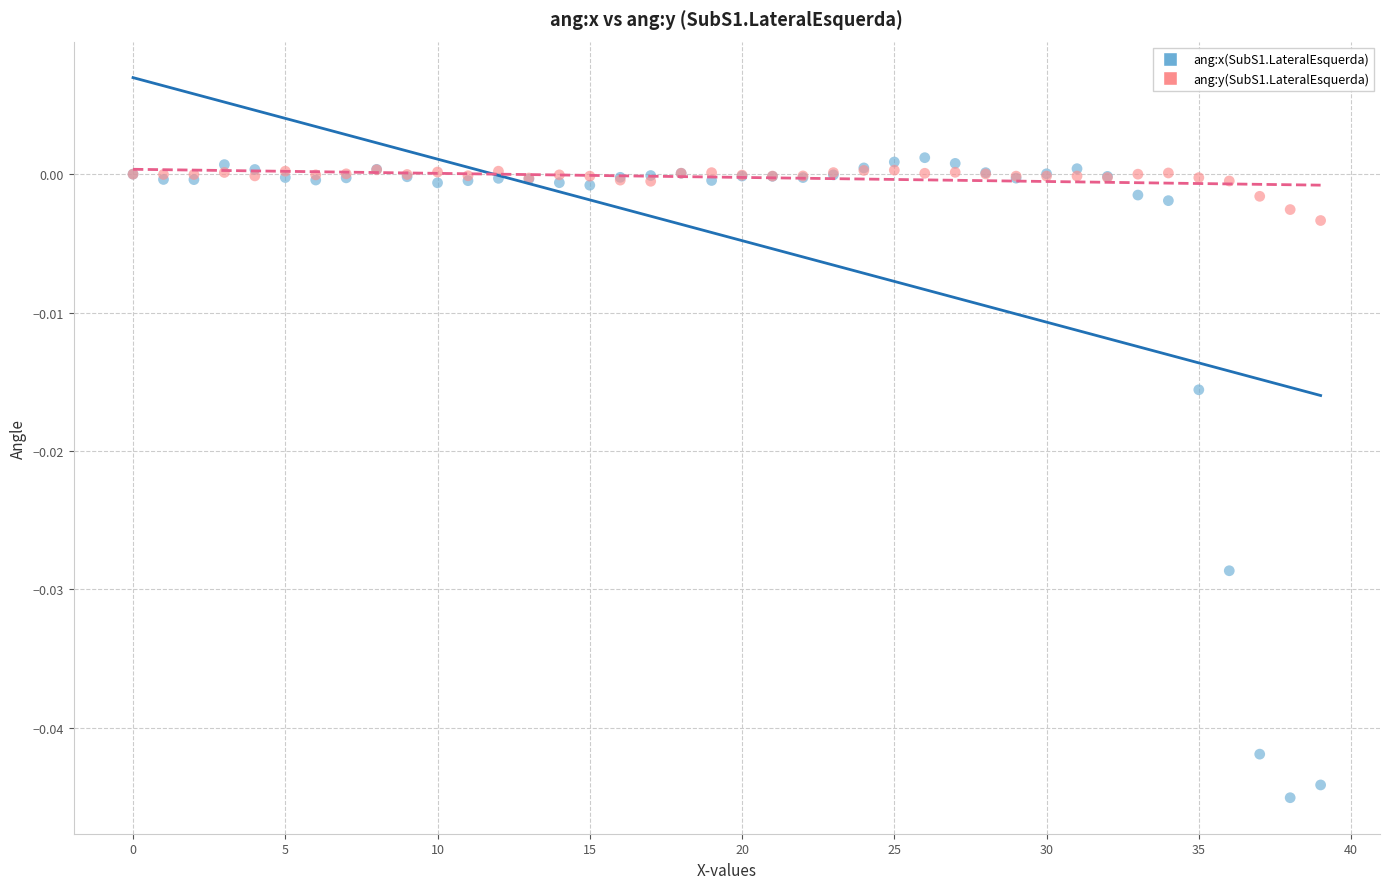

Which series reaches the maximum Y coordinate?

ang:x(SubS1.LateralEsquerda)